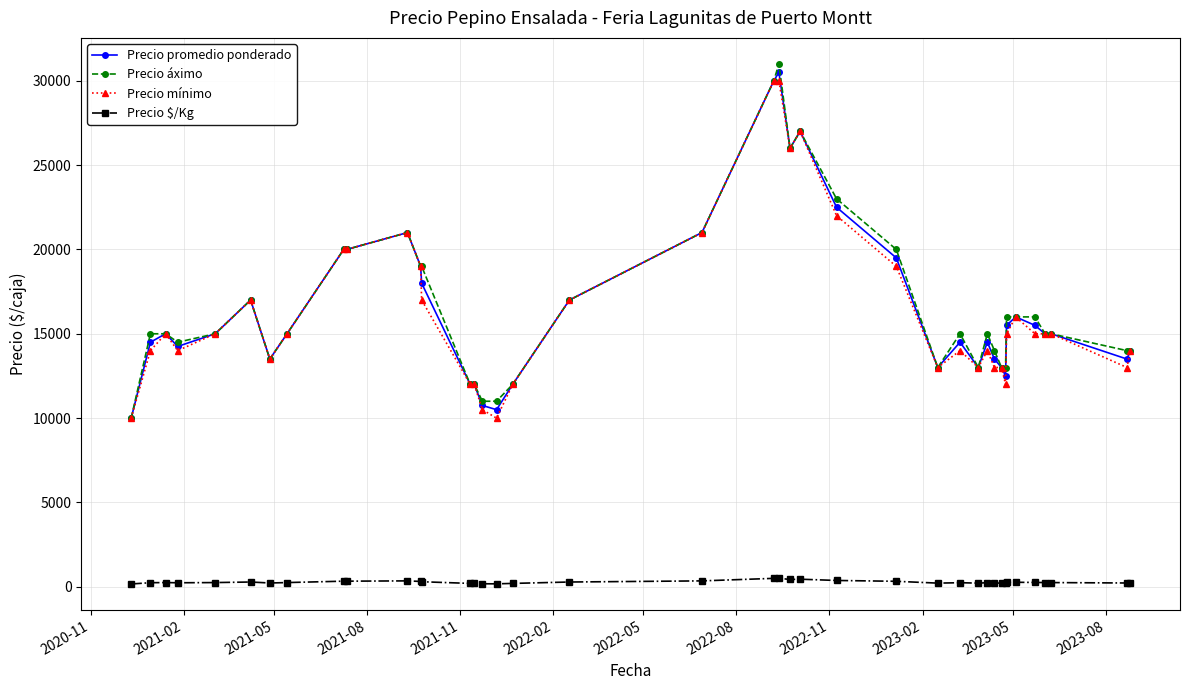

At how many categories does at least one series exceed 4075?

40